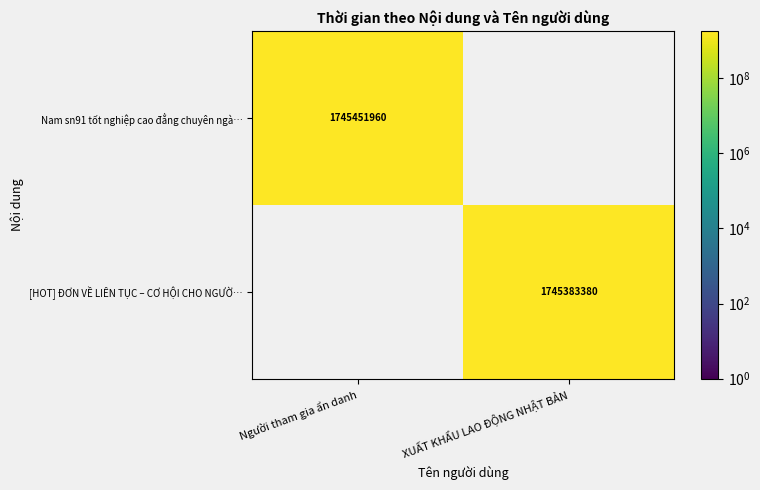

What is the minimum value shown in the chart?

1745383380.0